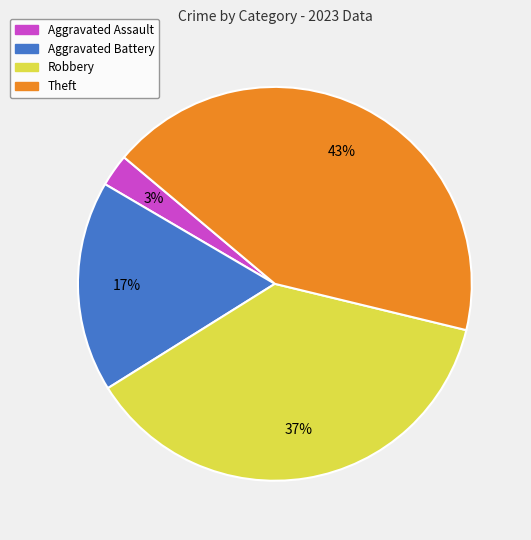

What is the largest slice in the pie chart?

Theft